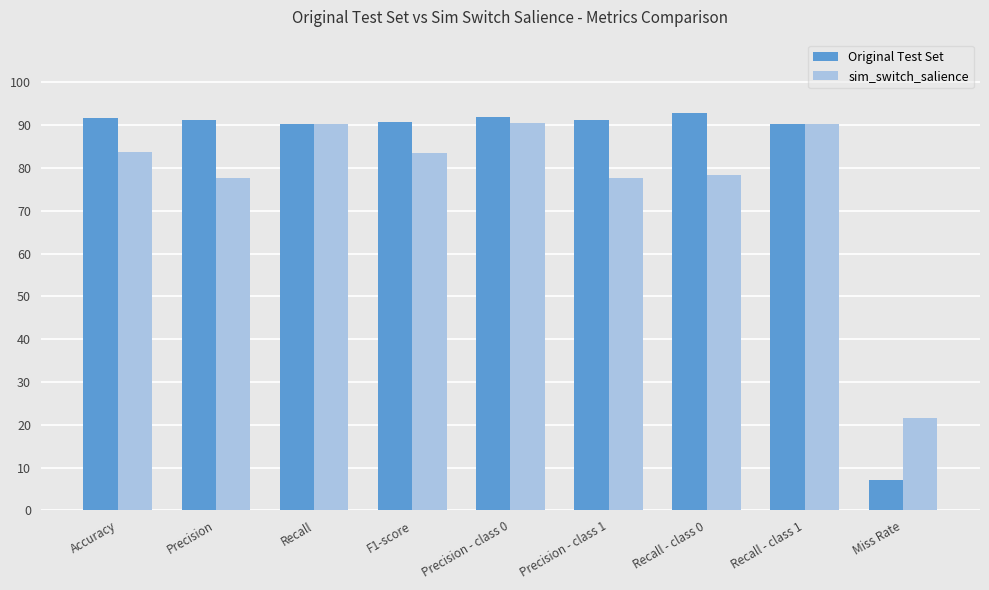

Is the value of sim_switch_salience at Precision - class 1 greater than the value of Original Test Set at Recall?

No